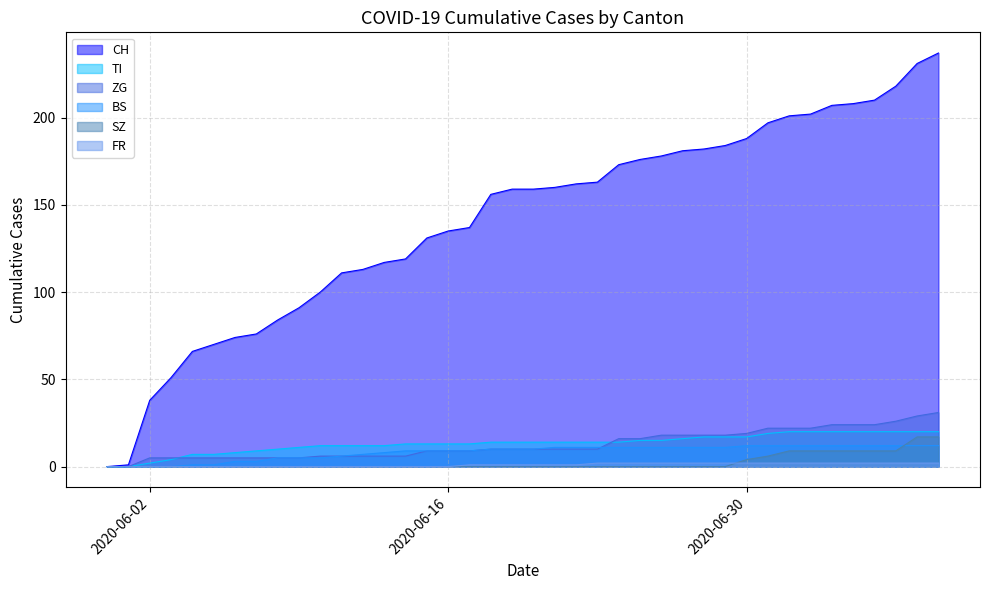

Which has a higher value, 2020-07-07 or 2020-06-15?

2020-07-07